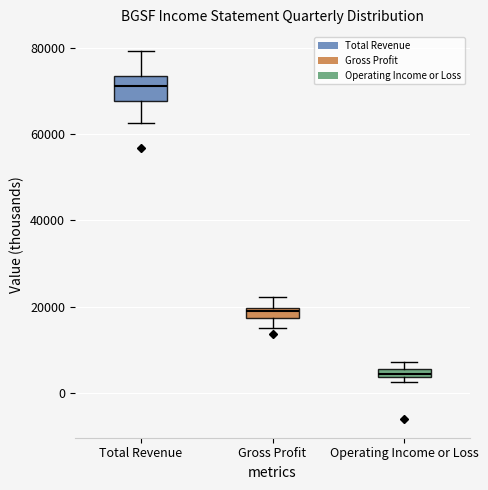

Where does the lower whisker of the box for Gross Profit end on the y-axis? The values are not printed on the chart, so give them approximately, as read against the axis.

16000